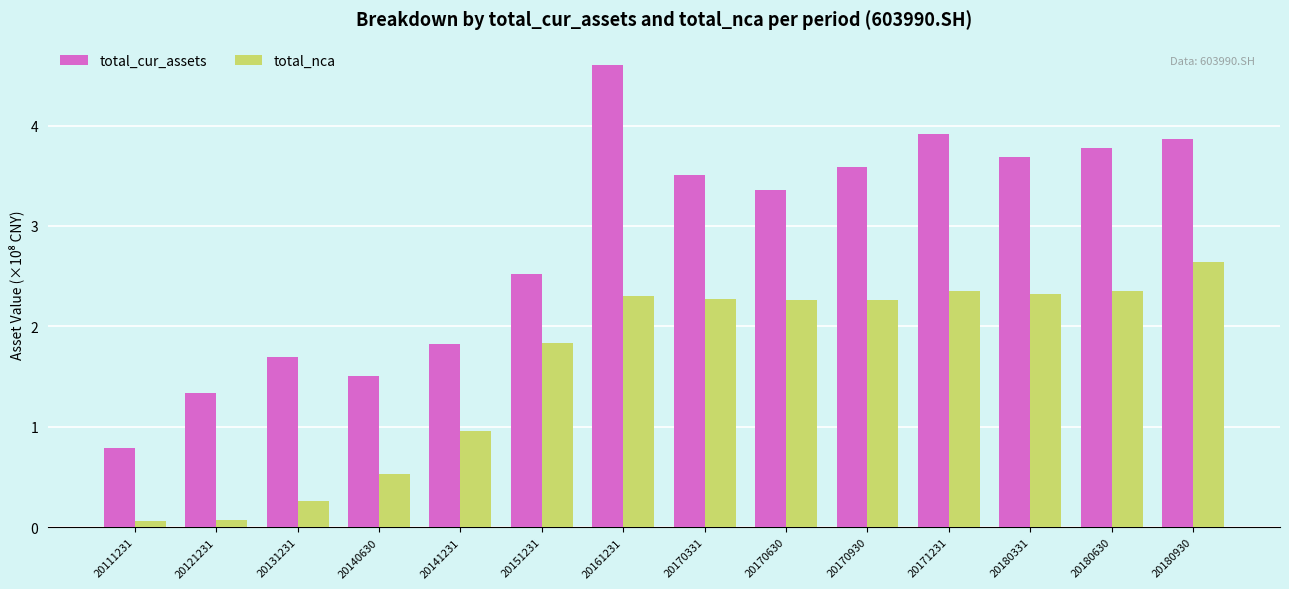

At which category is the sum across all series the highest?

20161231